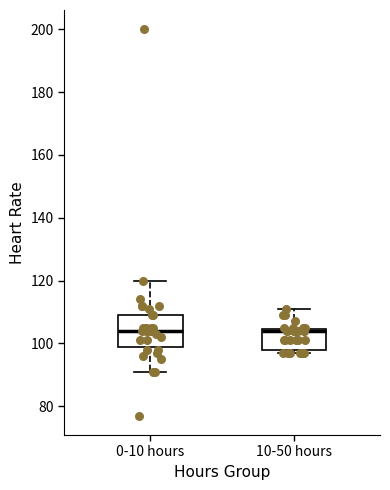

Where does the upper whisker of the box for 0-10 hours end on the y-axis? The values are not printed on the chart, so give them approximately, as read against the axis.

120